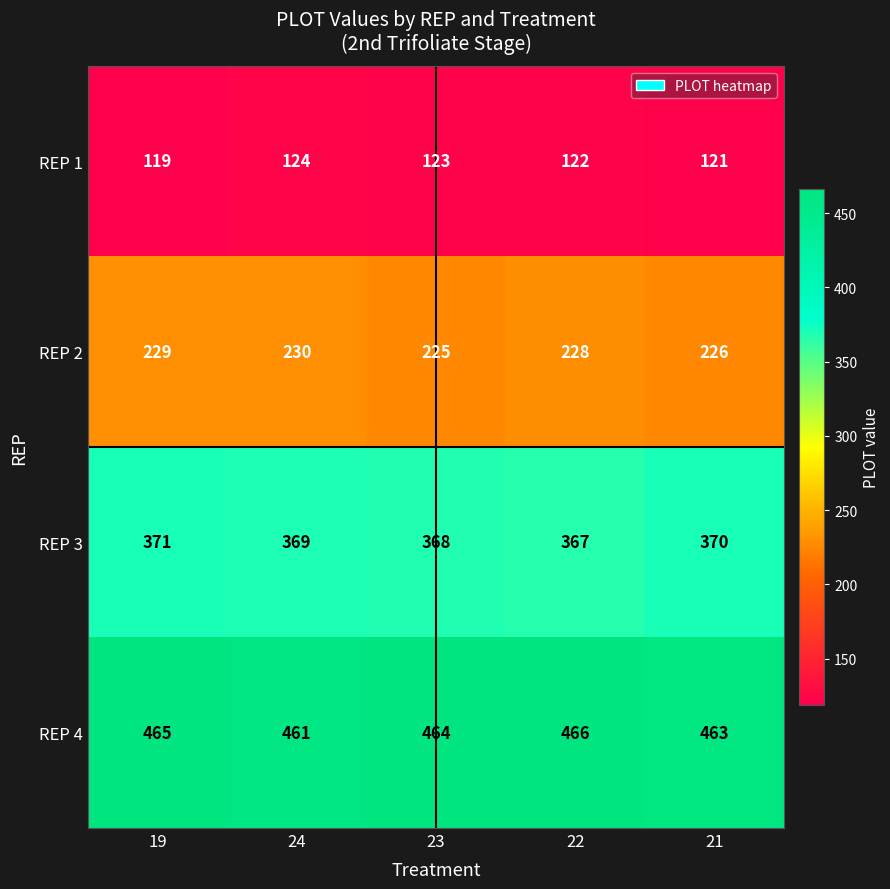

The REP 3 series shows 120 at 19. True or false?

False